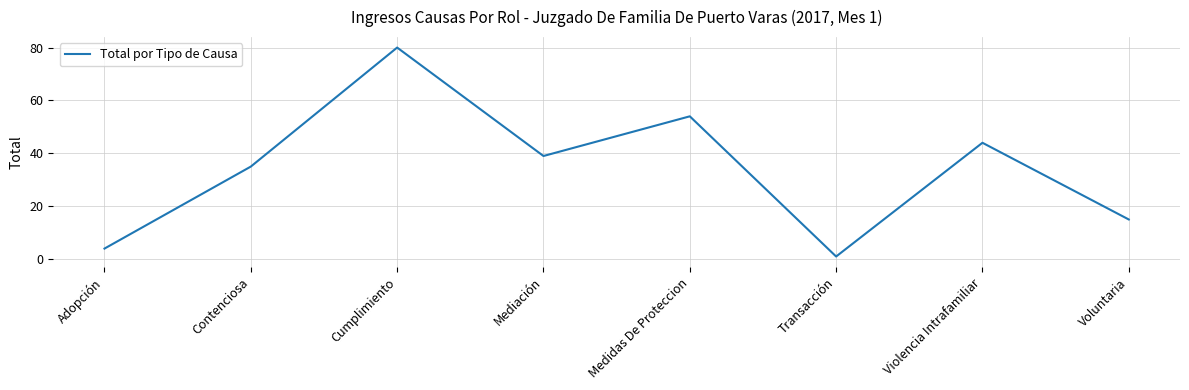

Rank the categories by value from lowest to highest.

Transacción, Adopción, Voluntaria, Contenciosa, Mediación, Violencia Intrafamiliar, Medidas De Proteccion, Cumplimiento